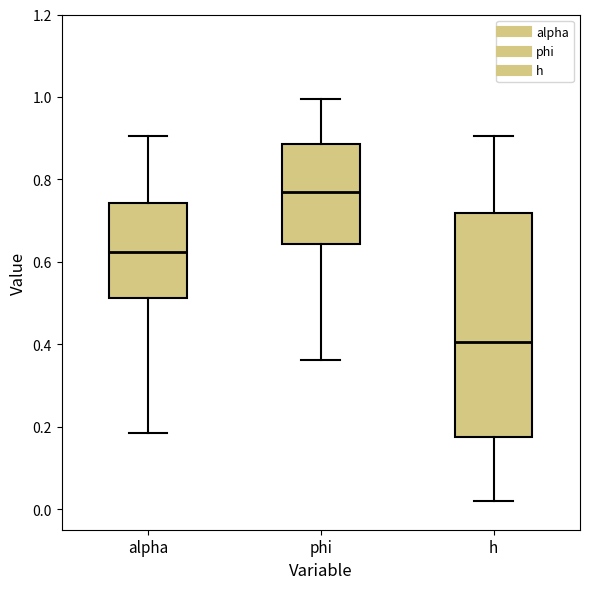

Reading left to right, read every box against the y-axis: the position of its median line, the range the box covers, and the ends of its whiskers. The values are not printed on the chart, so give them approximately, as read against the axis.

alpha: median 0.62, box 0.52 to 0.74, whiskers 0.18 to 0.90
phi: median 0.78, box 0.64 to 0.88, whiskers 0.36 to 1.00
h: median 0.40, box 0.18 to 0.72, whiskers 0.02 to 0.90